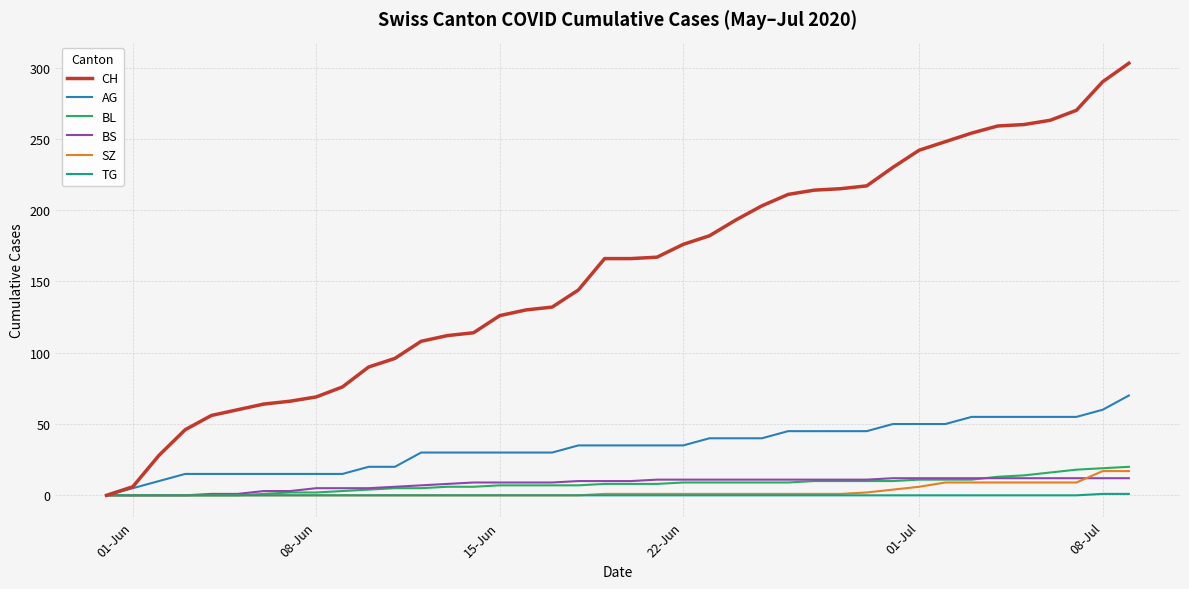

What is the average value of the BS series?

8